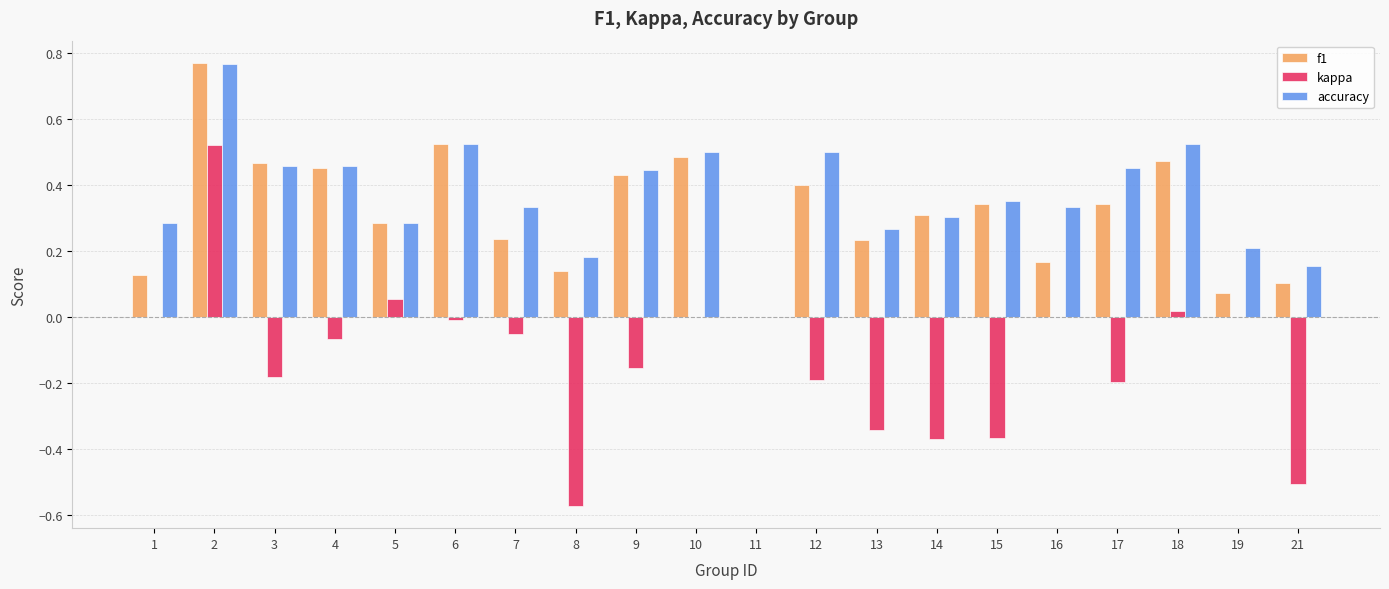

Are the bars grouped side by side (vs. stacked)?

Yes